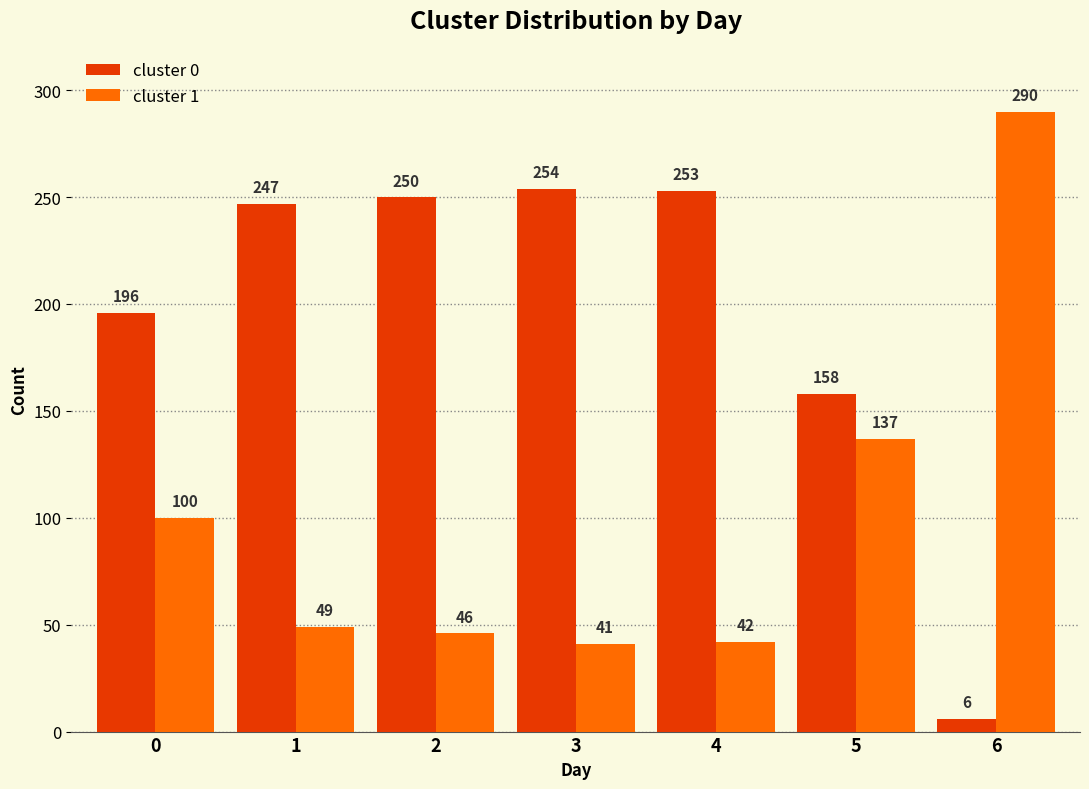

How many data points does each series have?

7